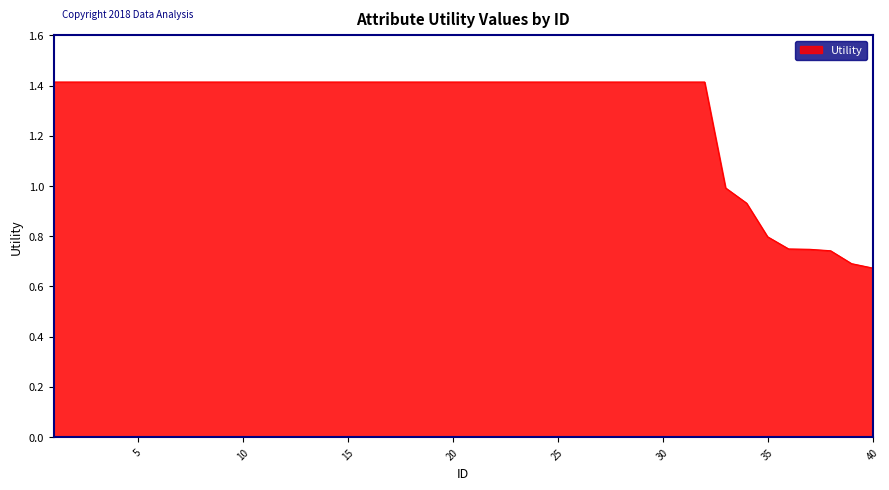

What is the maximum value shown in the chart?

1.4